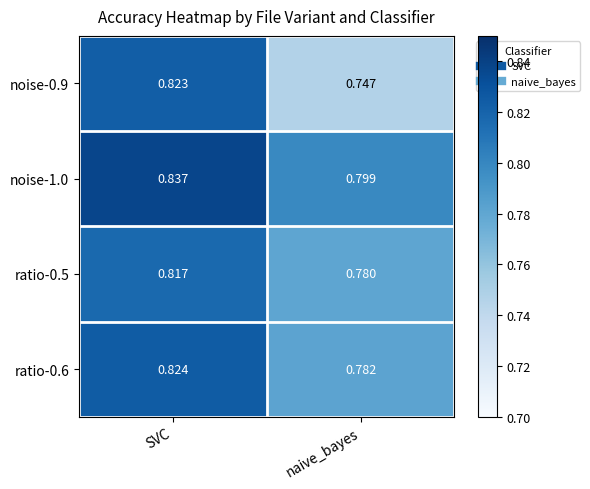

Which series has the widest spread of values?

noise-0.9